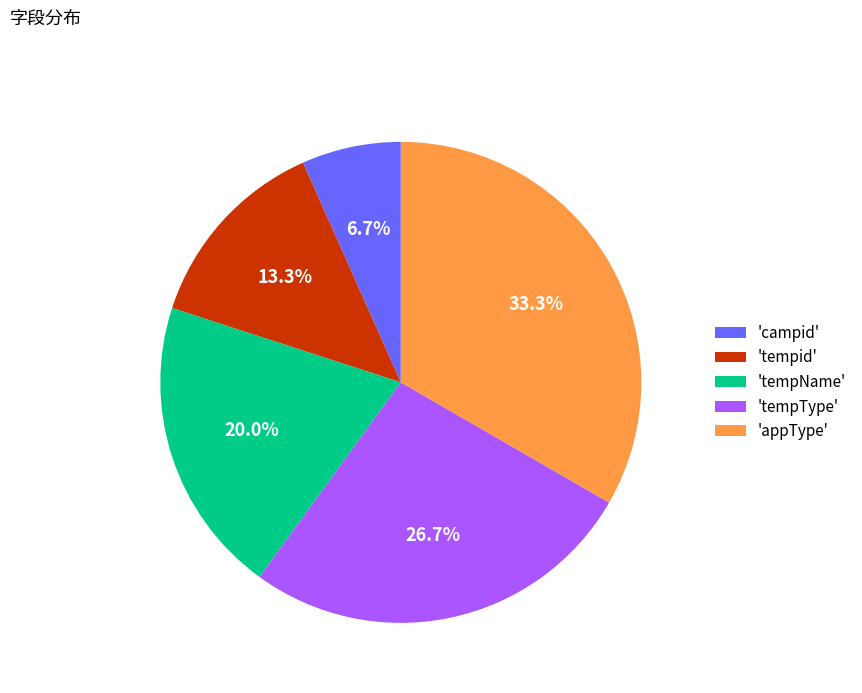

Rank the categories by value from highest to lowest.

'appType', 'tempType', 'tempName', 'tempid', 'campid'